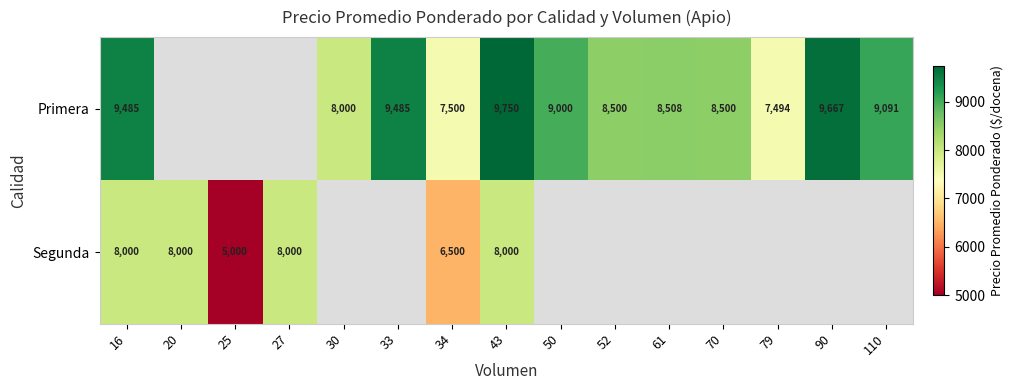

Rank the series at 16 from highest to lowest value.

Primera, Segunda